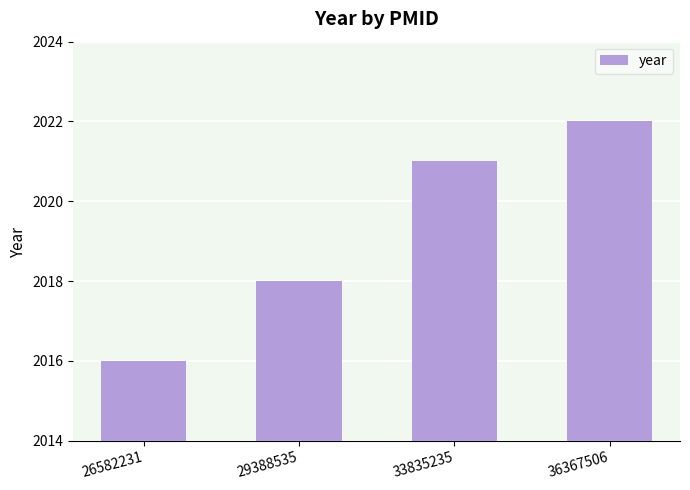

The chart shows a value of 2706 at 33835235. True or false?

False